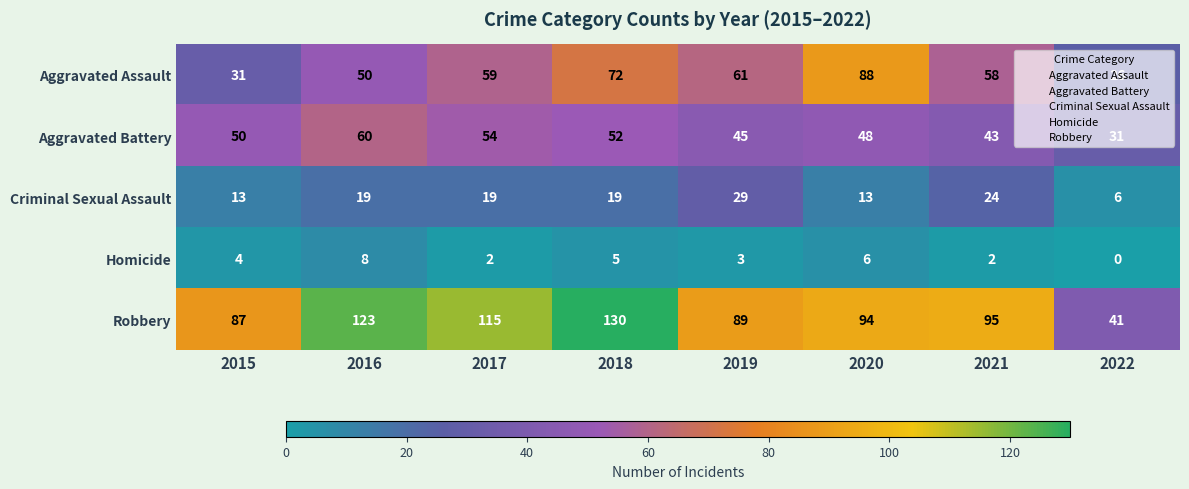

What is the minimum value for Aggravated Assault?

26